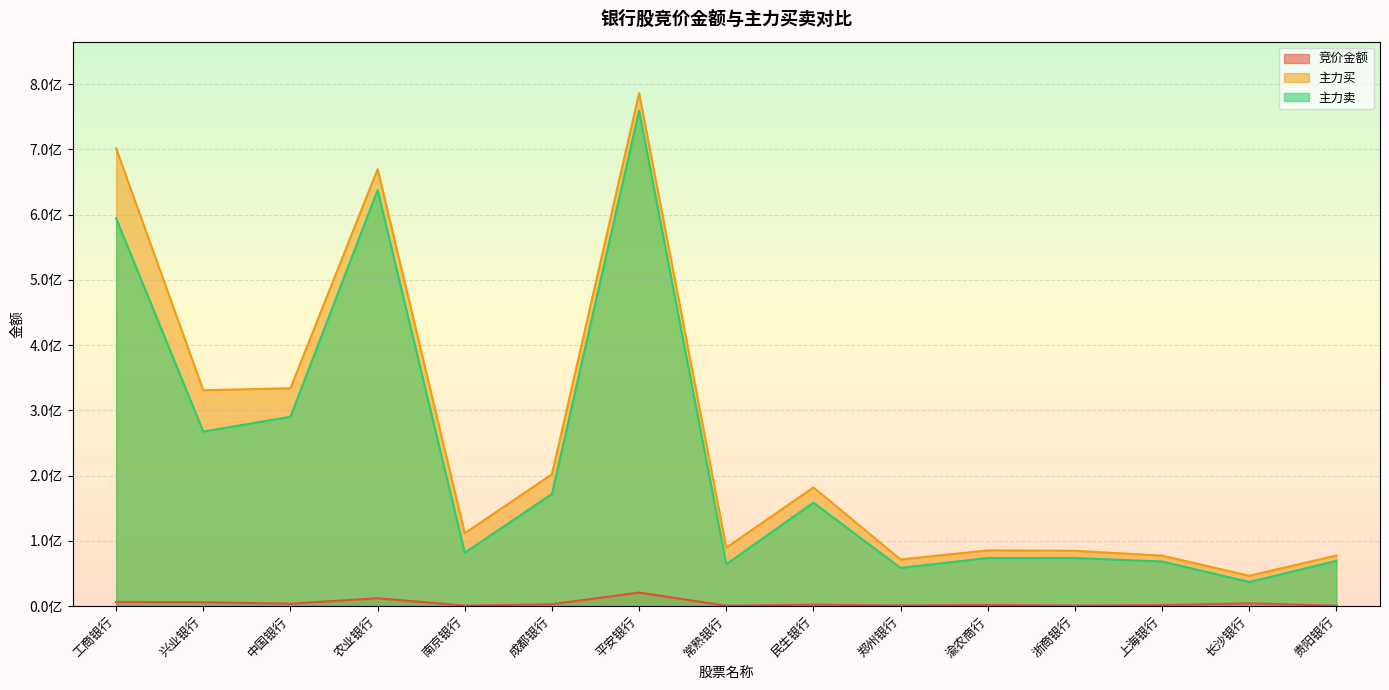

What value does the 主力卖 series have at 长沙银行, to the nearest 50?

37022500